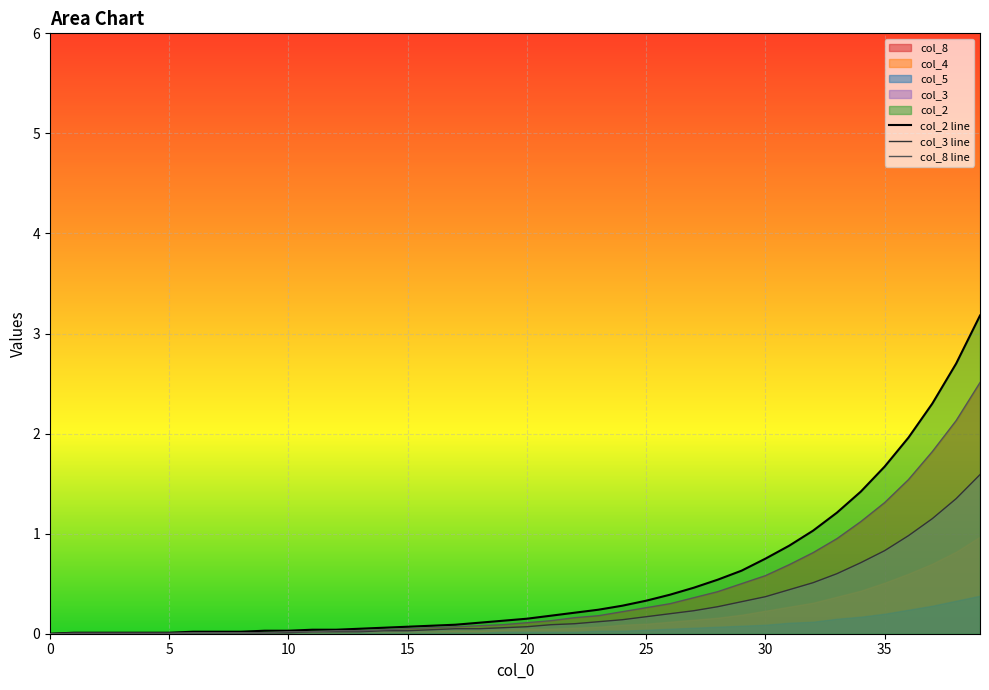

What is the sum of the col_2 line values at 14 and 32?

1.1